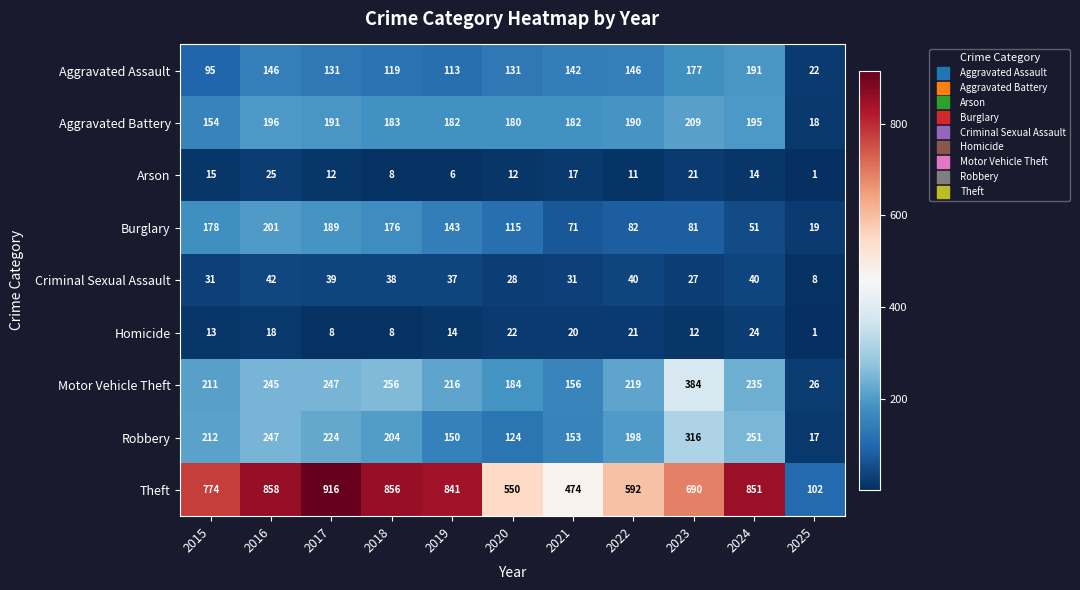

Rank the series by their maximum value, from highest to lowest.

Theft, Motor Vehicle Theft, Robbery, Aggravated Battery, Burglary, Aggravated Assault, Criminal Sexual Assault, Arson, Homicide